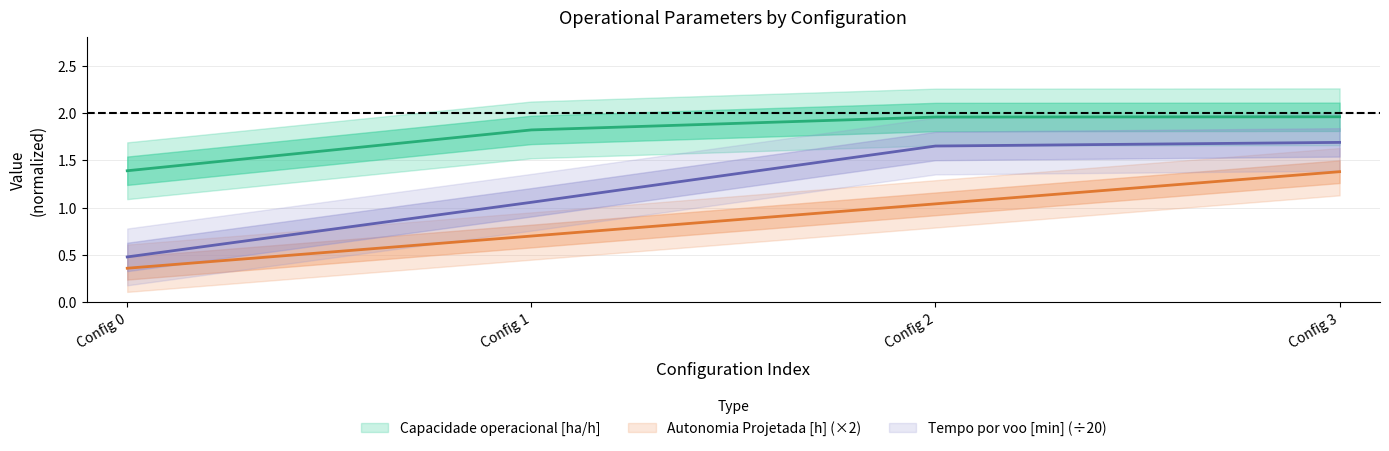

True or false: Tempo por voo [min] and Autonomia Projetada [h] cross at least once.

False